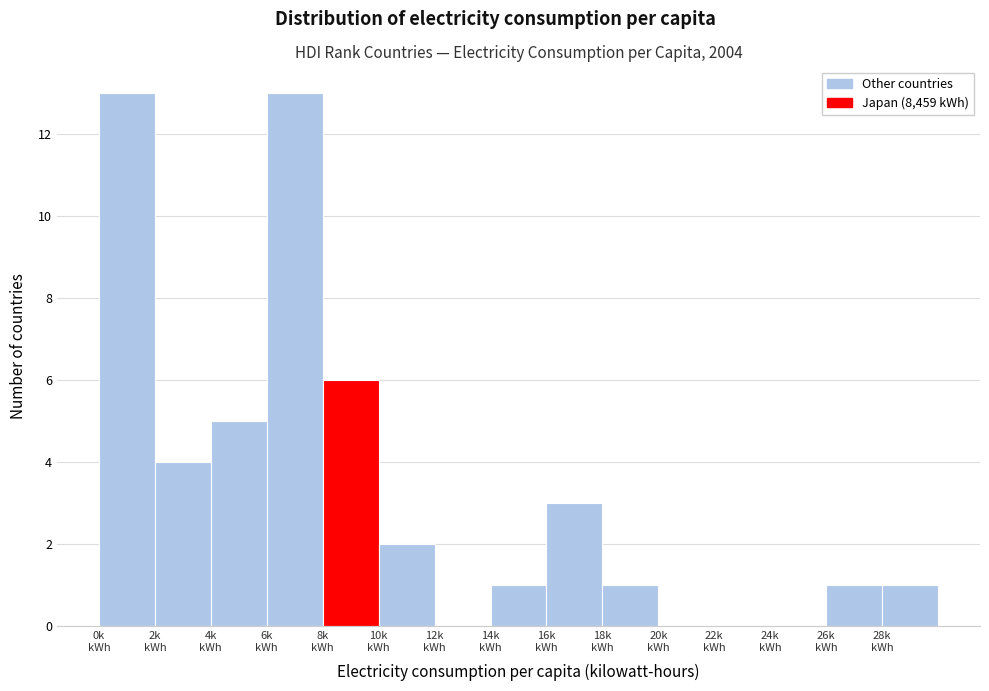

What is the greatest value displayed?

13